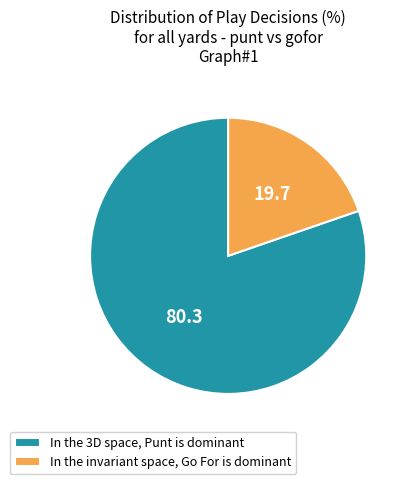

Is the sum of In the invariant space, Go For is dominant and In the 3D space, Punt is dominant greater than half?

Yes